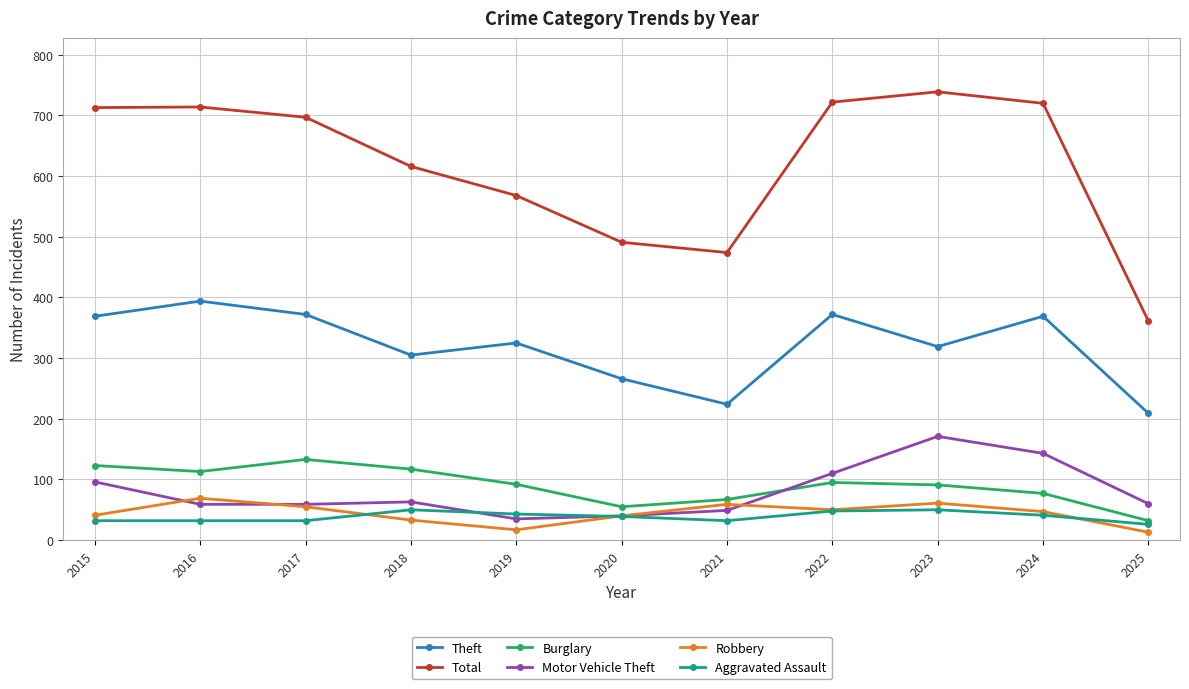

The value of Motor Vehicle Theft at 2015 is 169. True or false?

False